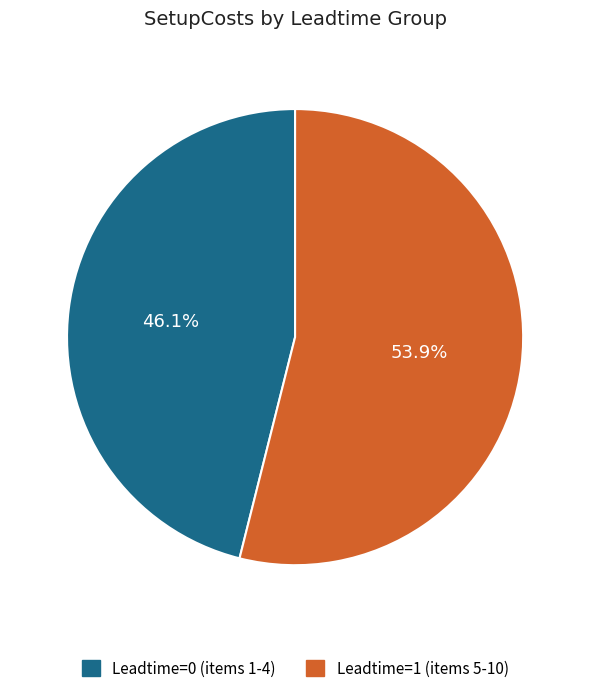

To the nearest percent, what is the average slice percentage?

50%